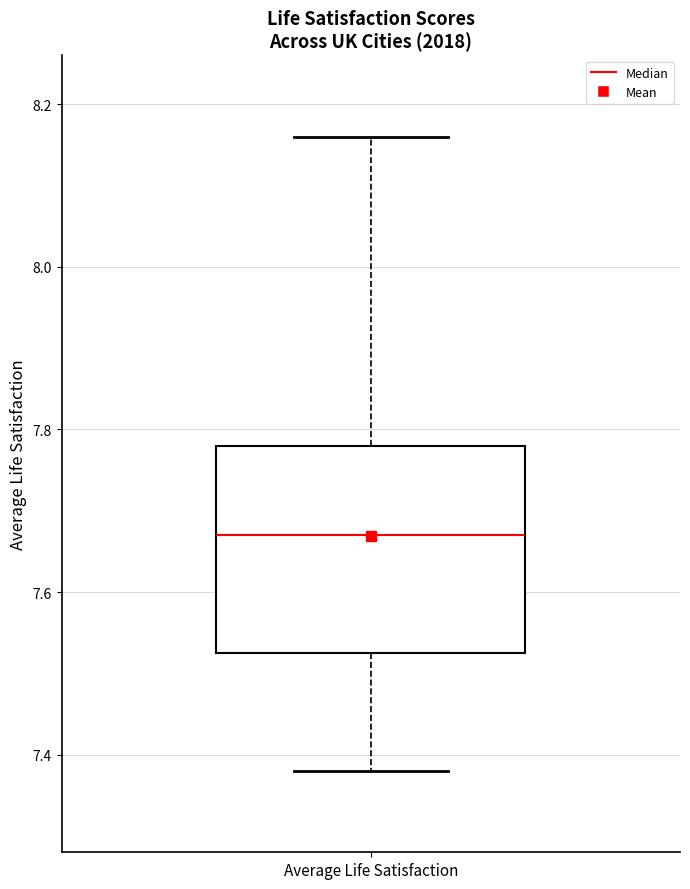

Transcribe this box plot: give where the median line is, the range the box spans, and where the two whiskers end, as read against the y-axis. The values are not printed on the chart, so give them approximately, as read against the axis.

median 7.68, box 7.52 to 7.78, whiskers 7.38 to 8.16